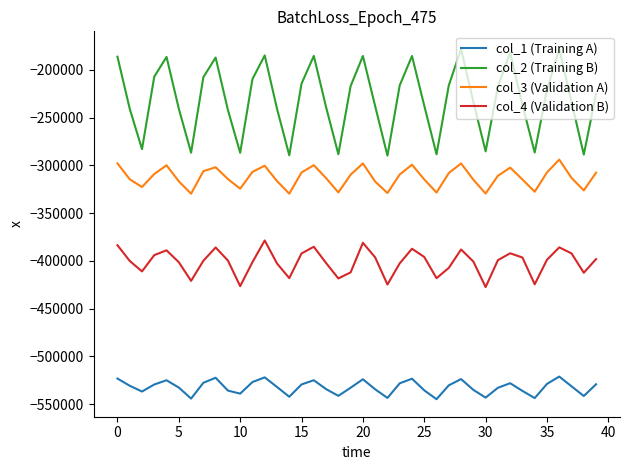

Rank the series by their maximum value, from lowest to highest.

col_1 (Training A), col_4 (Validation B), col_3 (Validation A), col_2 (Training B)